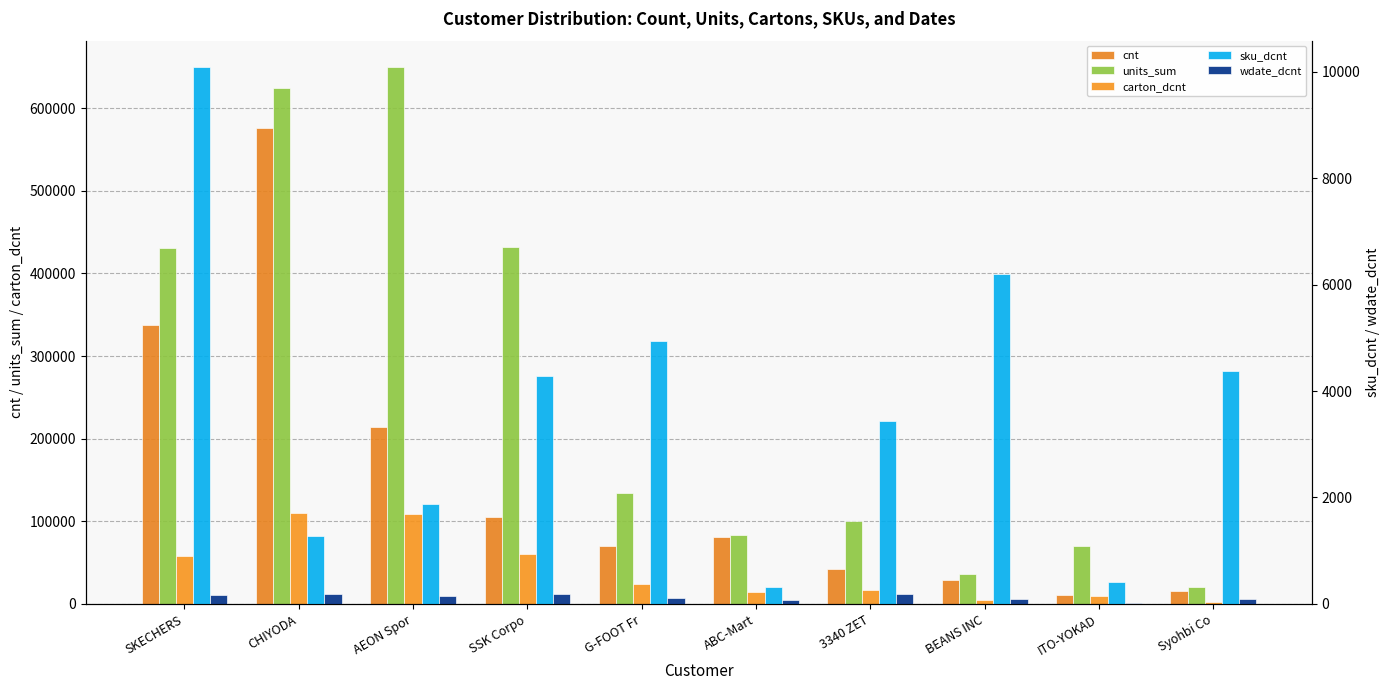

Rank the series at 3340 ZET from lowest to highest value.

wdate_dcnt, sku_dcnt, carton_dcnt, cnt, units_sum